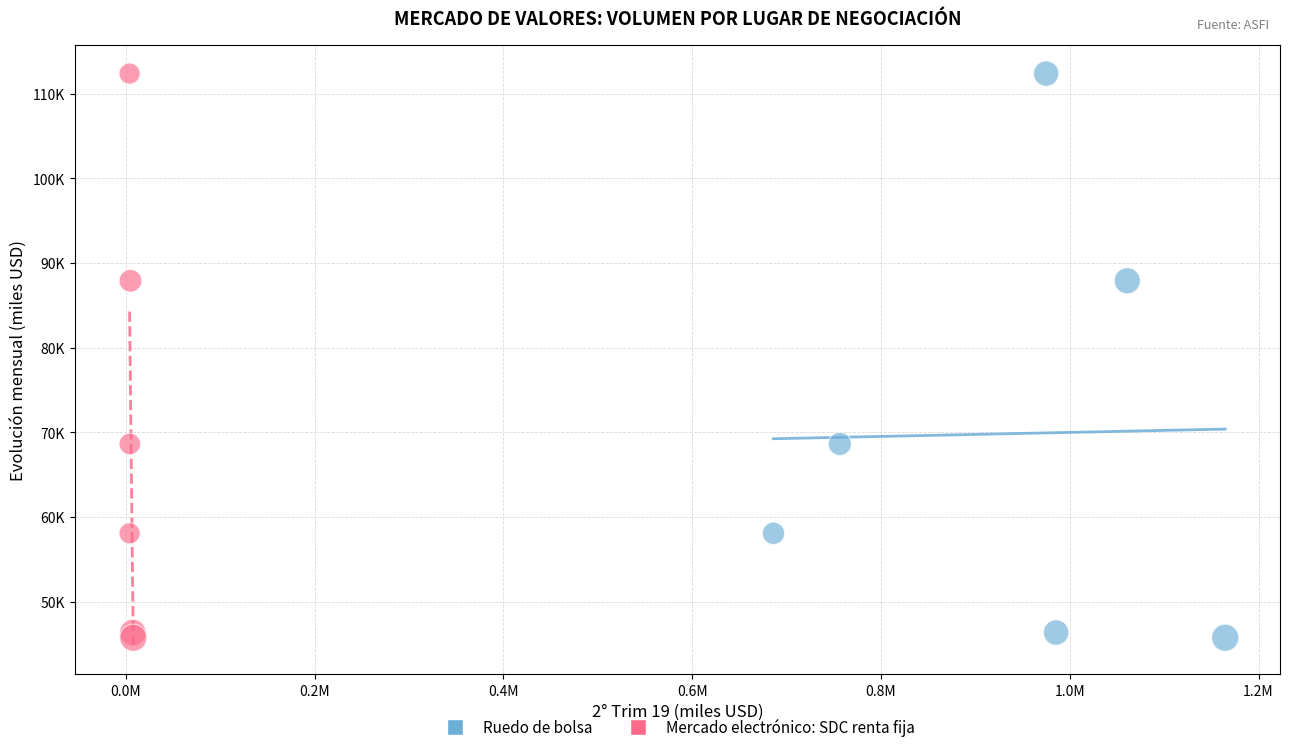

What are all the series names shown in the legend?

Ruedo de bolsa, Mercado electrónico: SDC renta fija